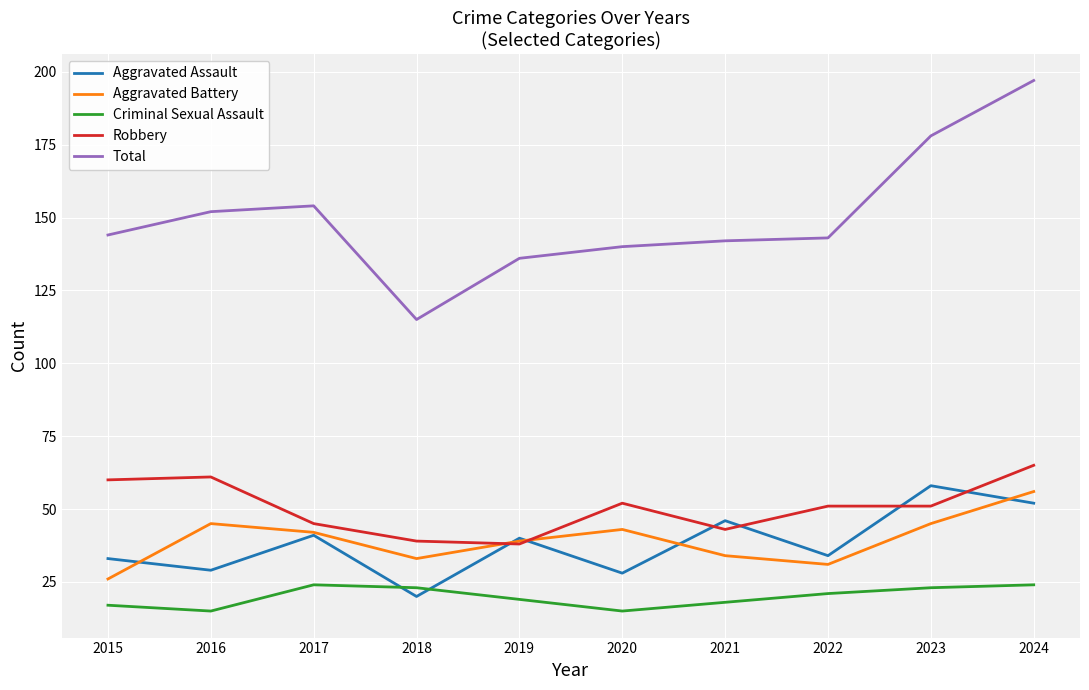

True or false: Total and Robbery cross at least once.

False